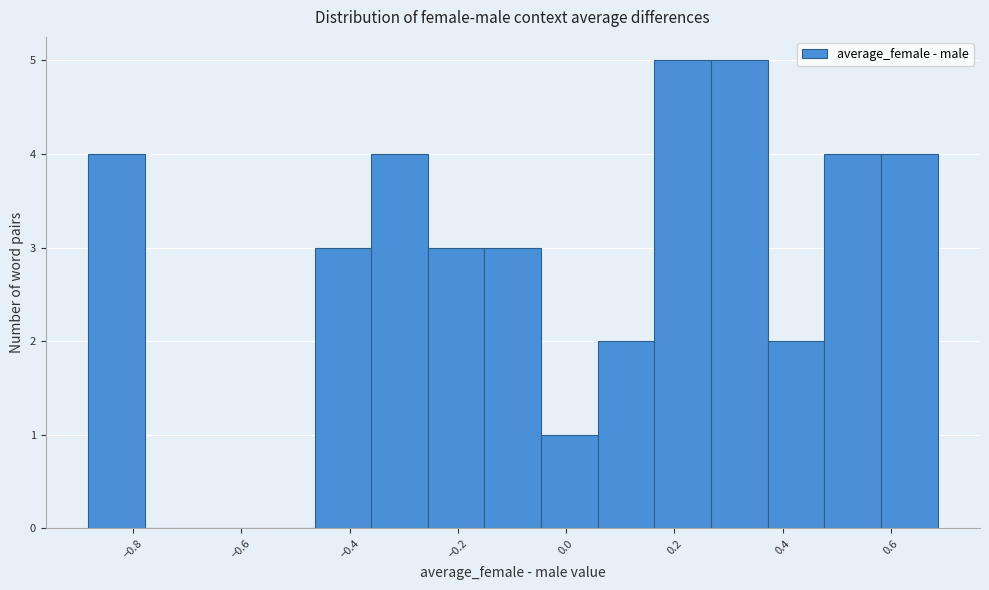

Reading left to right, list every bar in this chart as the range it spans on the x-axis followed by its height. Neither the bar edges nor the heights are printed on the chart, so give them approximately, as read against the axes.

-0.88 to -0.78: 4
-0.78 to -0.68: 0
-0.68 to -0.56: 0
-0.56 to -0.46: 0
-0.46 to -0.36: 3
-0.36 to -0.26: 4
-0.26 to -0.16: 3
-0.16 to -0.04: 3
-0.04 to 0.06: 1
0.06 to 0.16: 2
0.16 to 0.26: 5
0.26 to 0.38: 5
0.38 to 0.48: 2
0.48 to 0.58: 4
0.58 to 0.68: 4